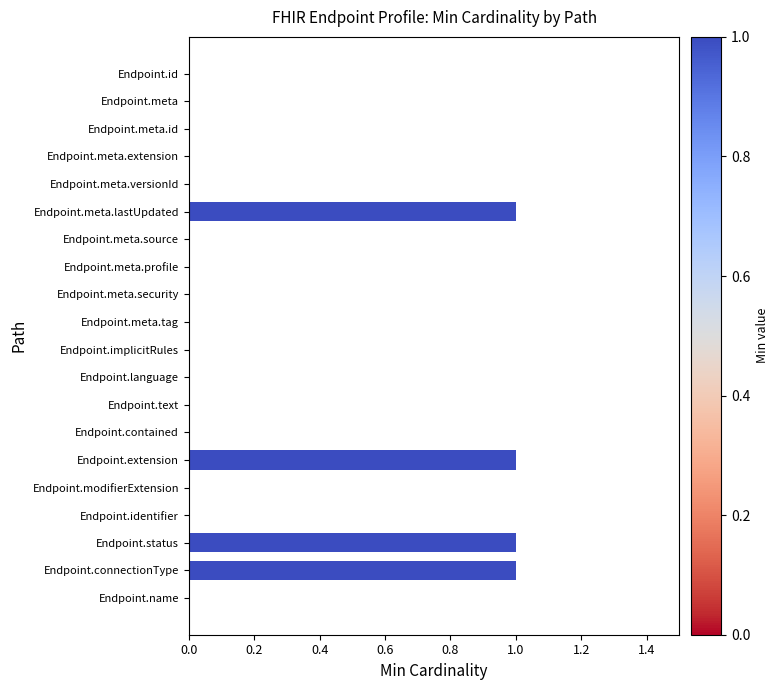

What is the change in value from Endpoint.meta.source to Endpoint.status?

+1